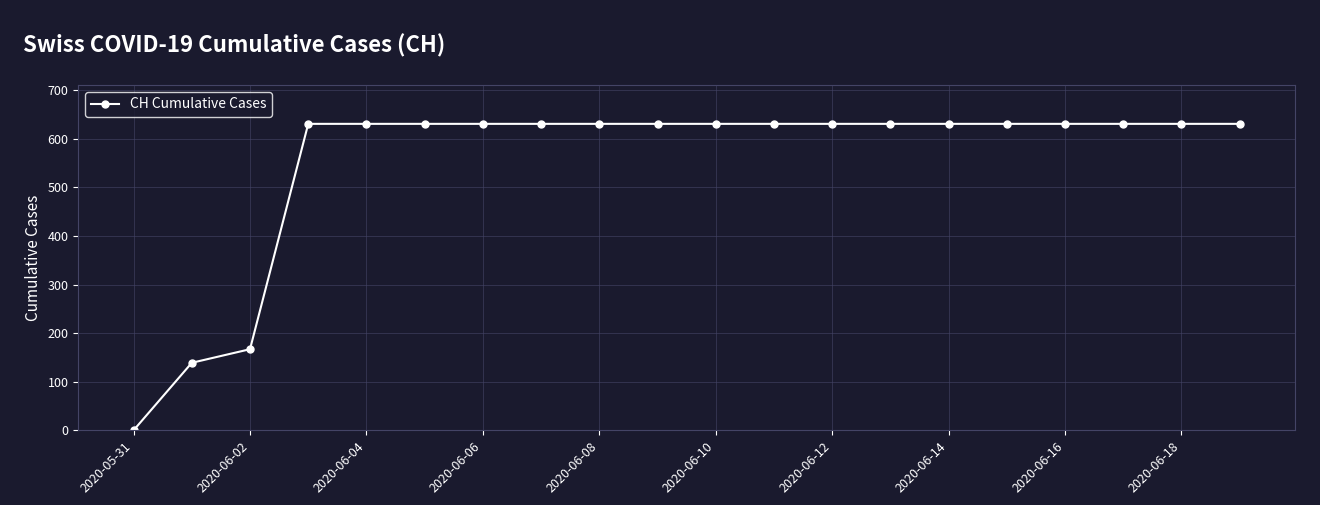

What is the average value?

552